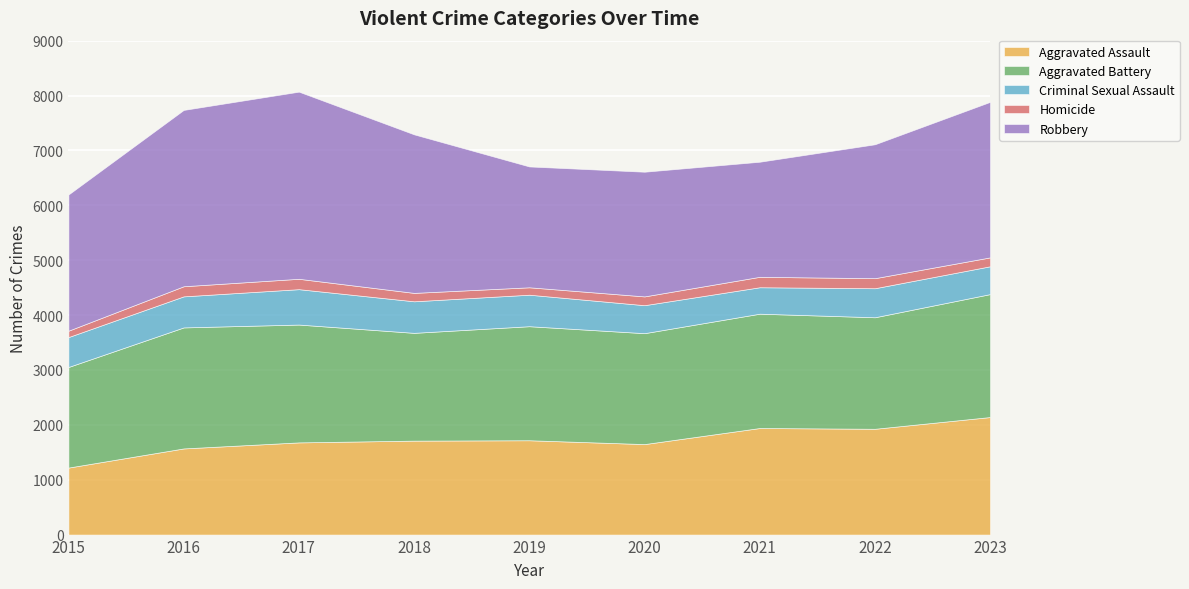

Count the number of data series in this chart.

5